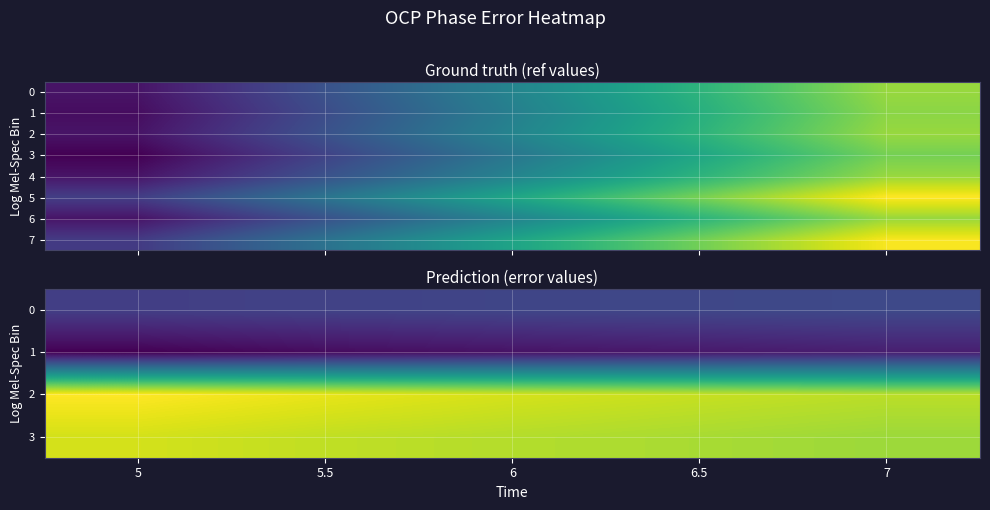

What is the highest value of the 6 series?

0.5